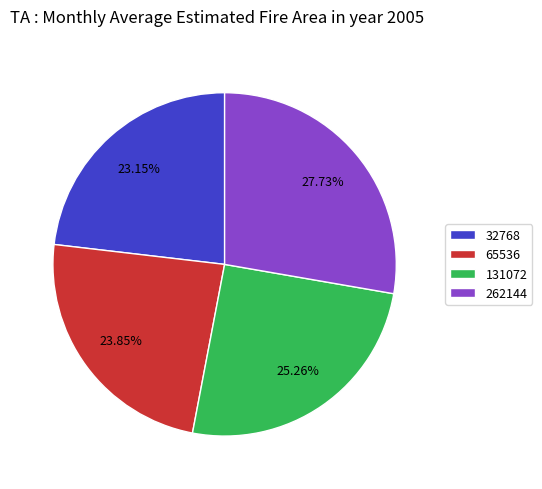

What is the ratio of the value at 65536 to the value at 32768?

1.0